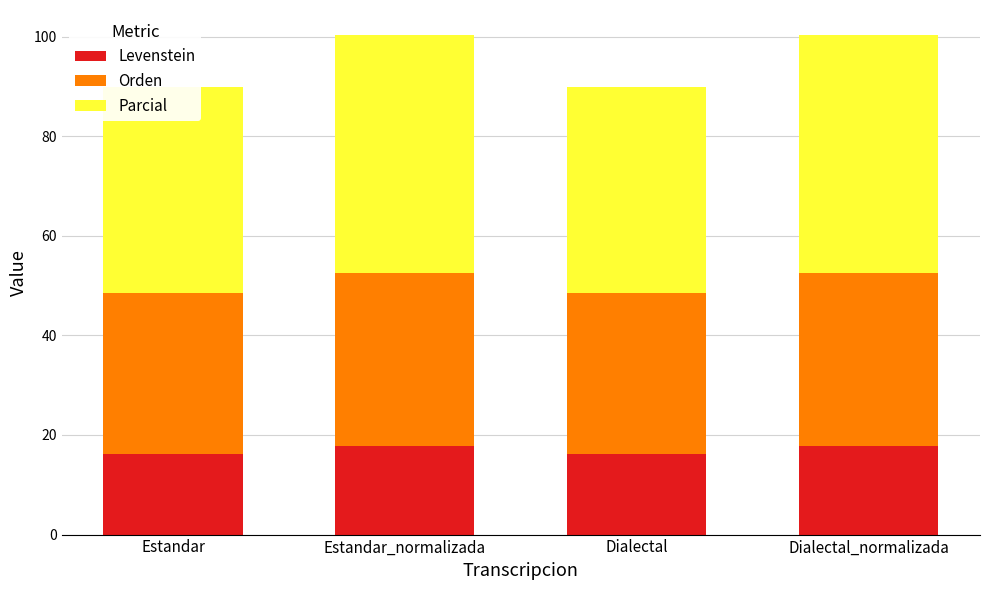

What is the minimum value for Orden?

32.3